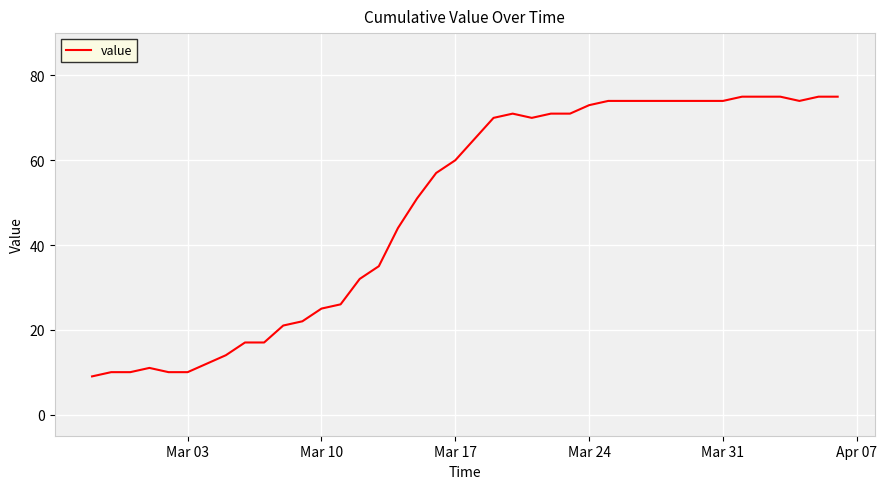

What is the difference between the maximum and minimum values?

66